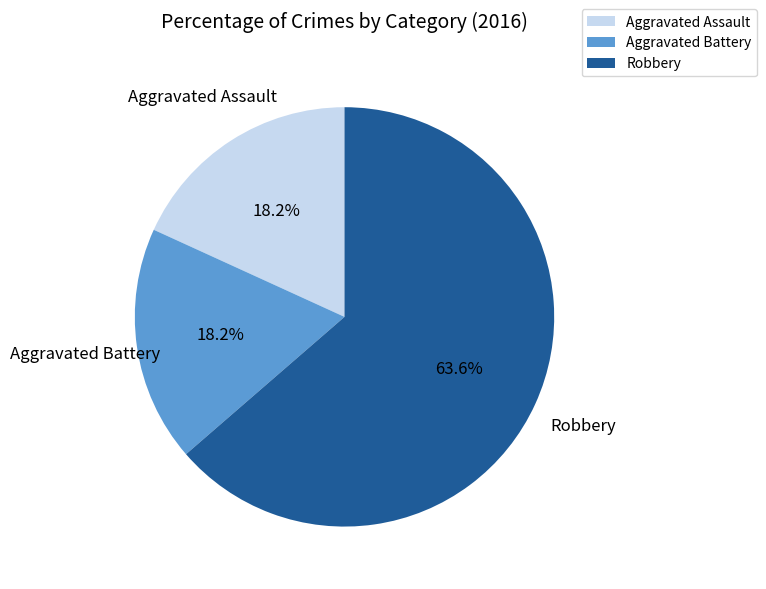

What is the majority slice?

Robbery